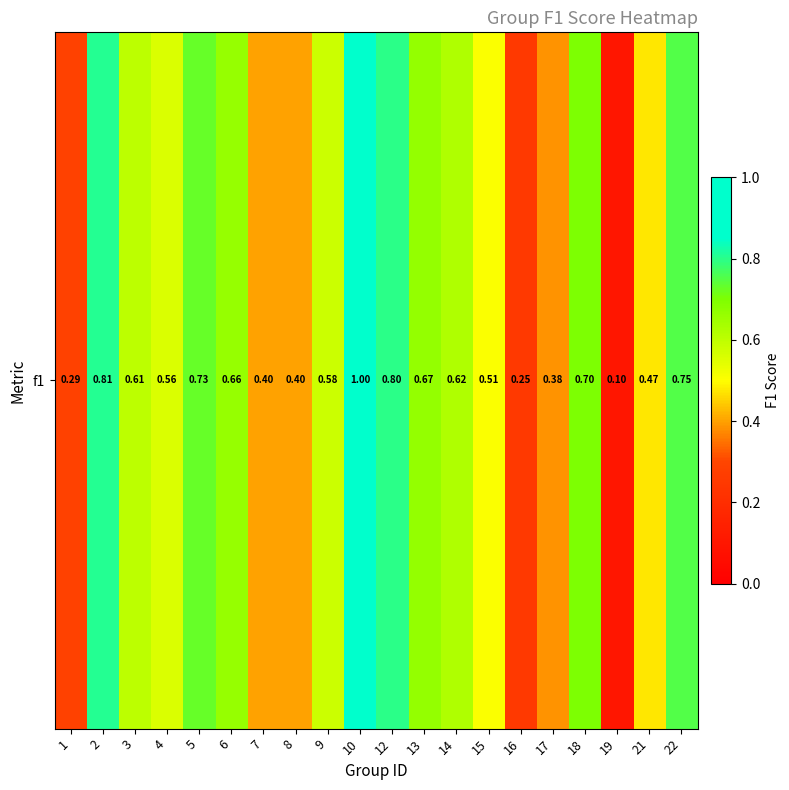

What is the maximum value shown in the chart?

1.0